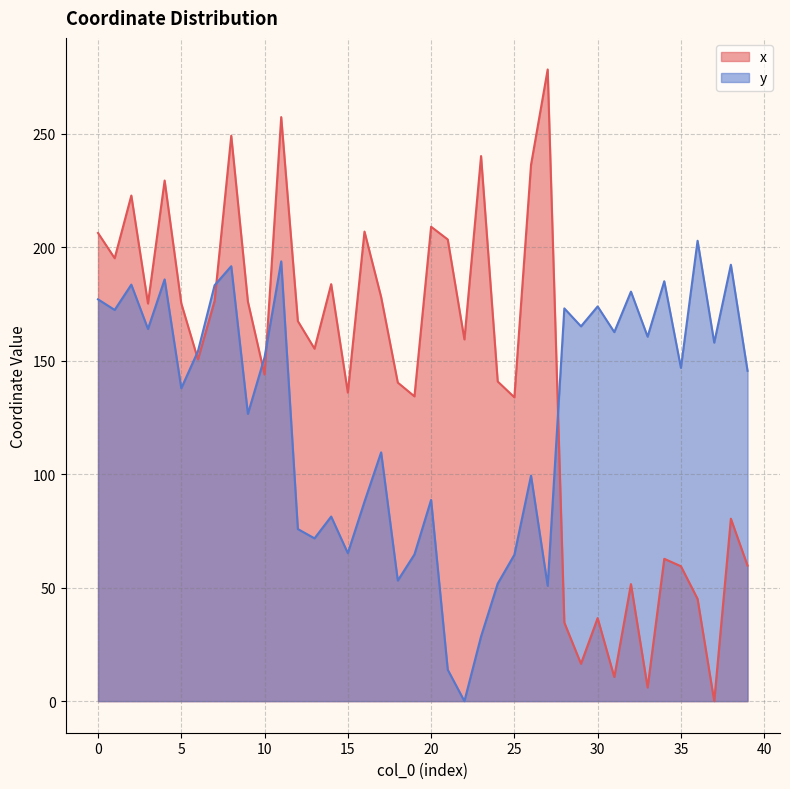

What is the difference between the maximum and second lowest values in the x series?

272.3